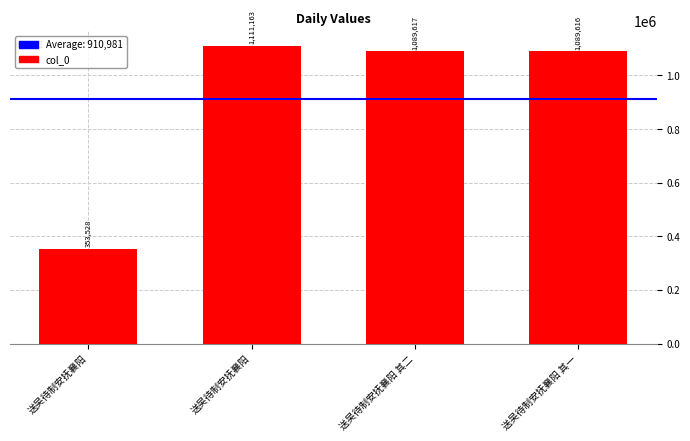

Does the chart contain any negative values?

No